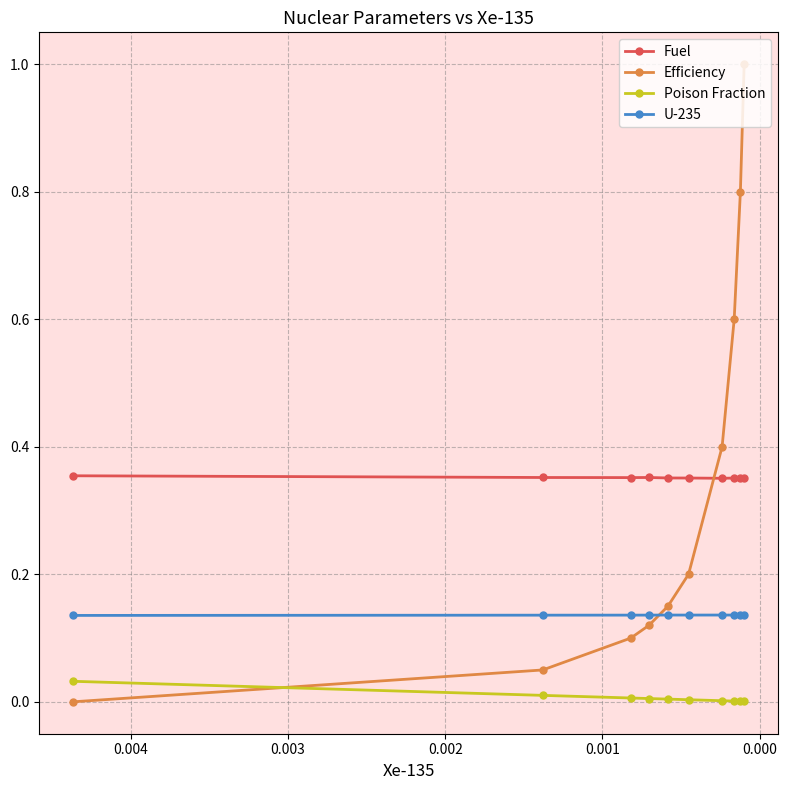

What are all the series names shown in the legend?

Fuel, Efficiency, Poison Fraction, U-235